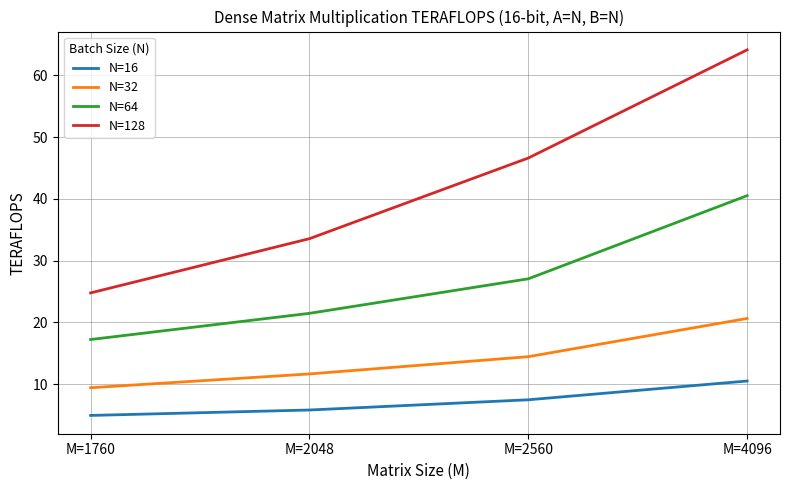

How many lines are shown in the chart?

4